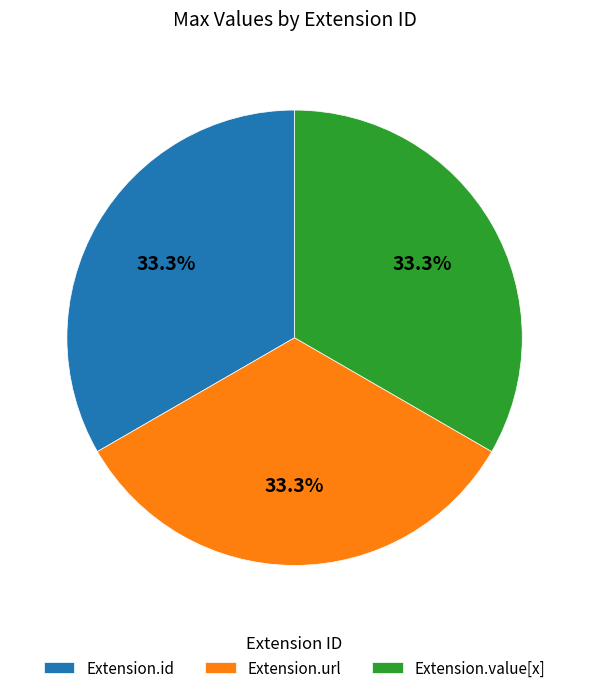

Does any single category account for the majority?

No